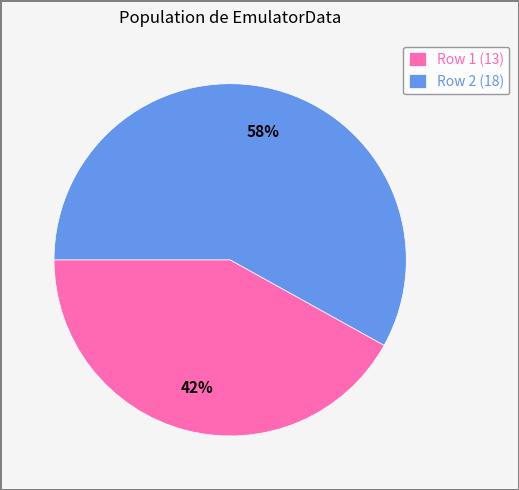

Is the sum of Row 2 (18) and Row 1 (13) greater than half?

Yes